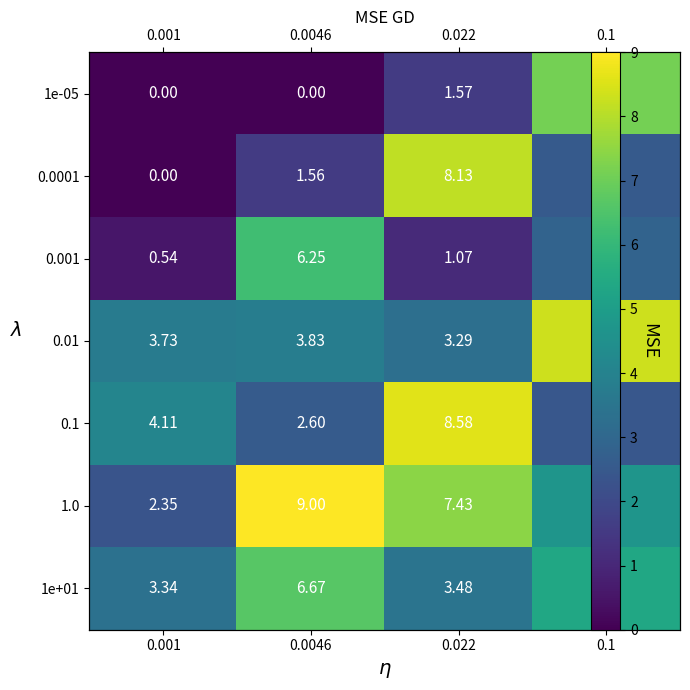

Is it true that 0.0001 equals 8.1 at 0.022?

True